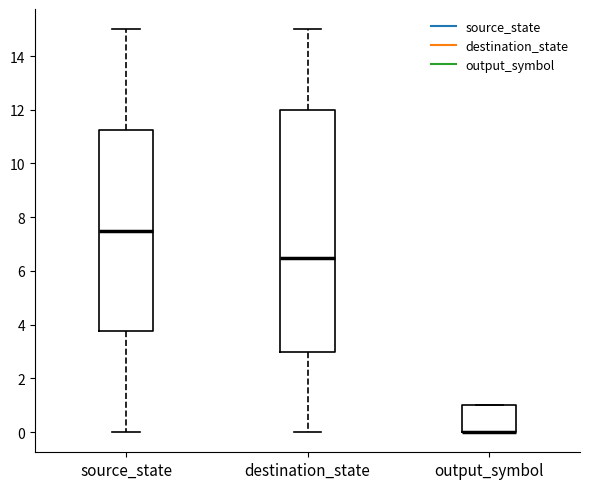

Comparing the boxes themselves (not the whiskers), which one is the tallest?

destination_state